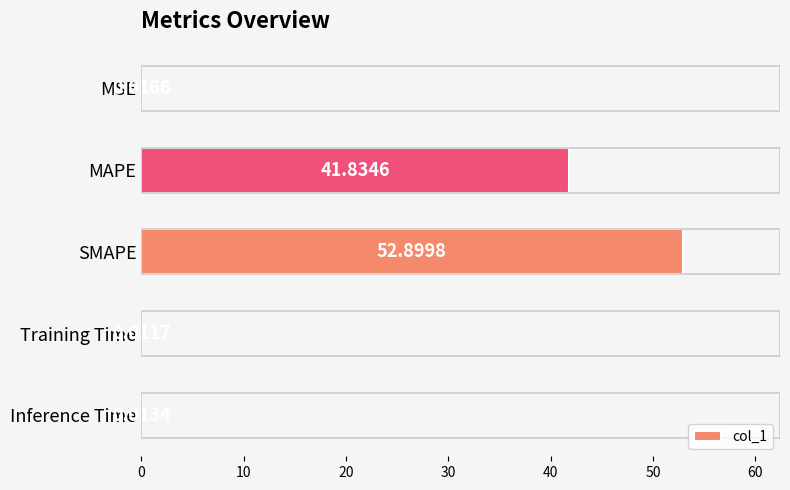

Are the bars horizontal?

Yes